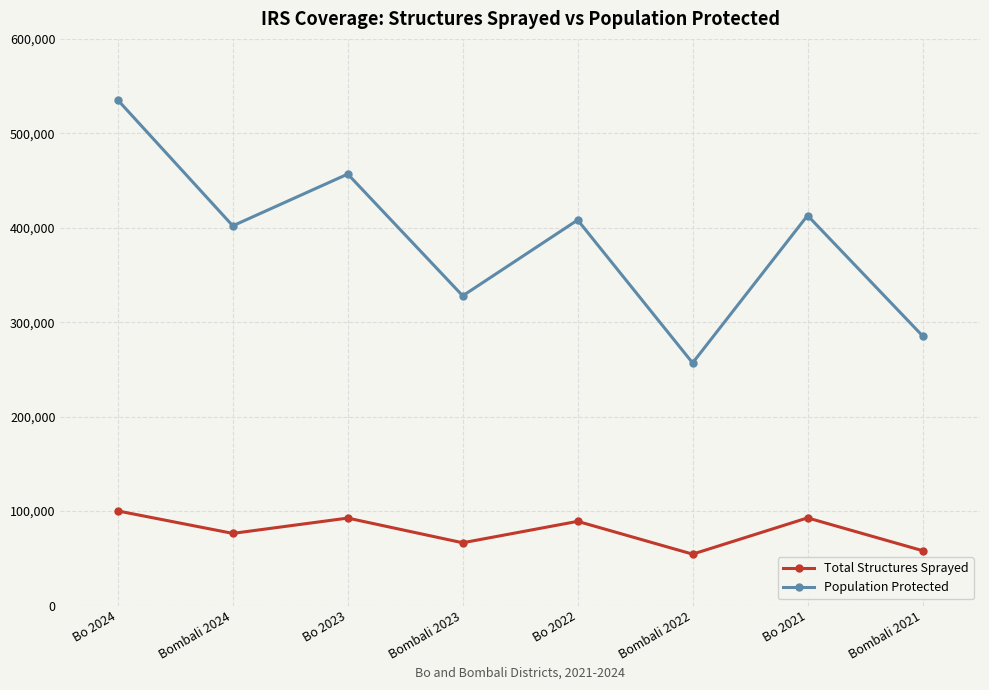

List the series in order of their peak value, lowest first.

Total Structures Sprayed, Population Protected